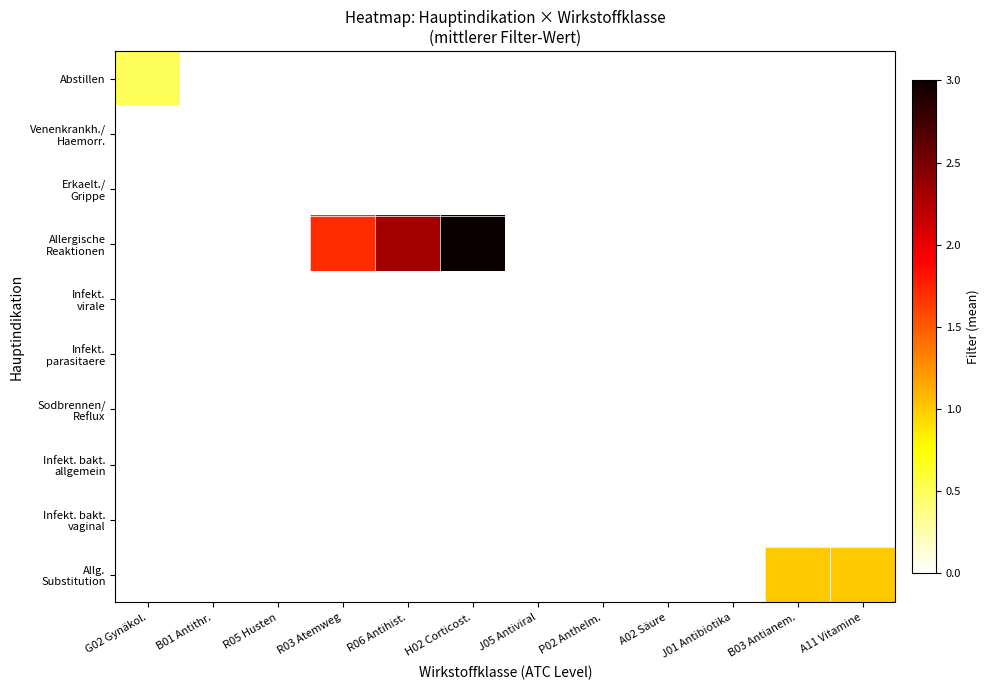

Count the number of categories in the chart.

12